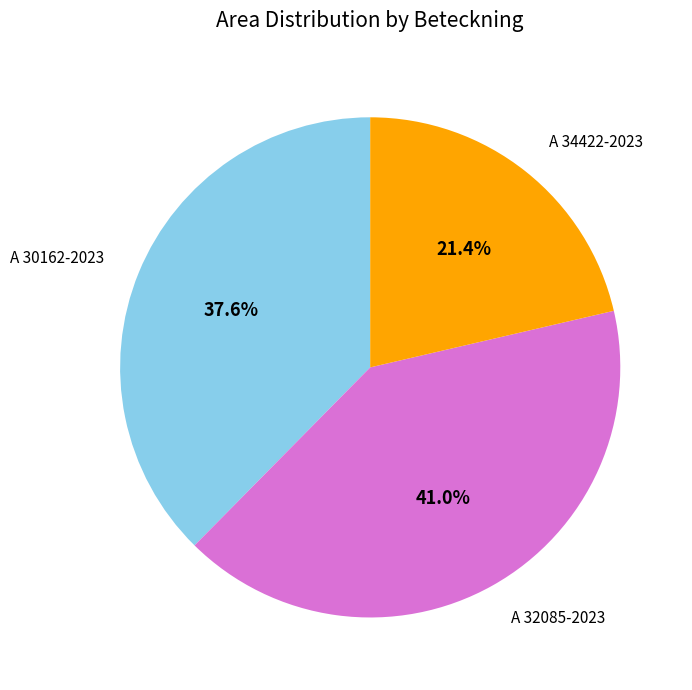

Is there a majority slice in this chart?

No